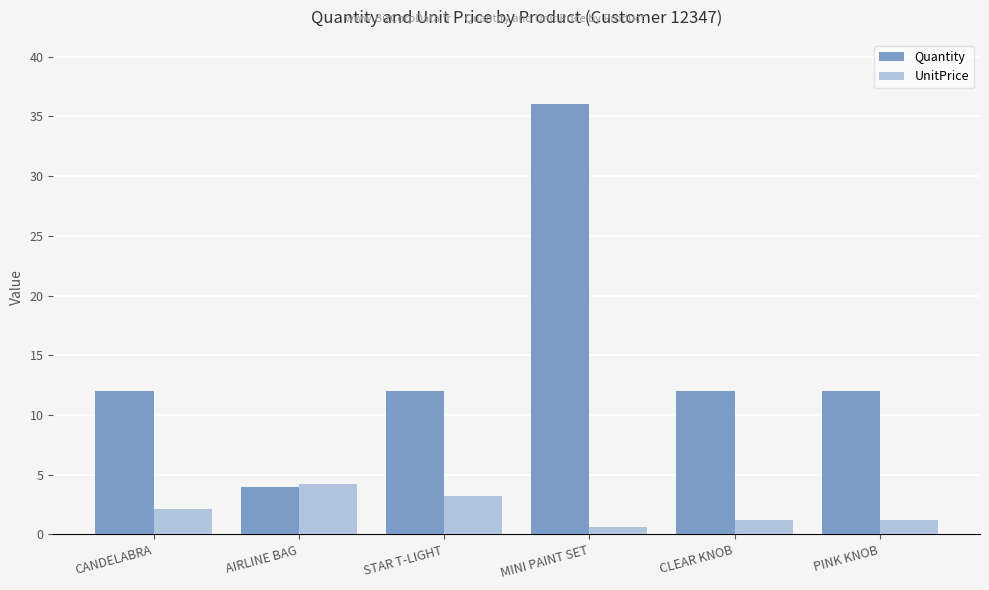

Does the chart contain any negative values?

No